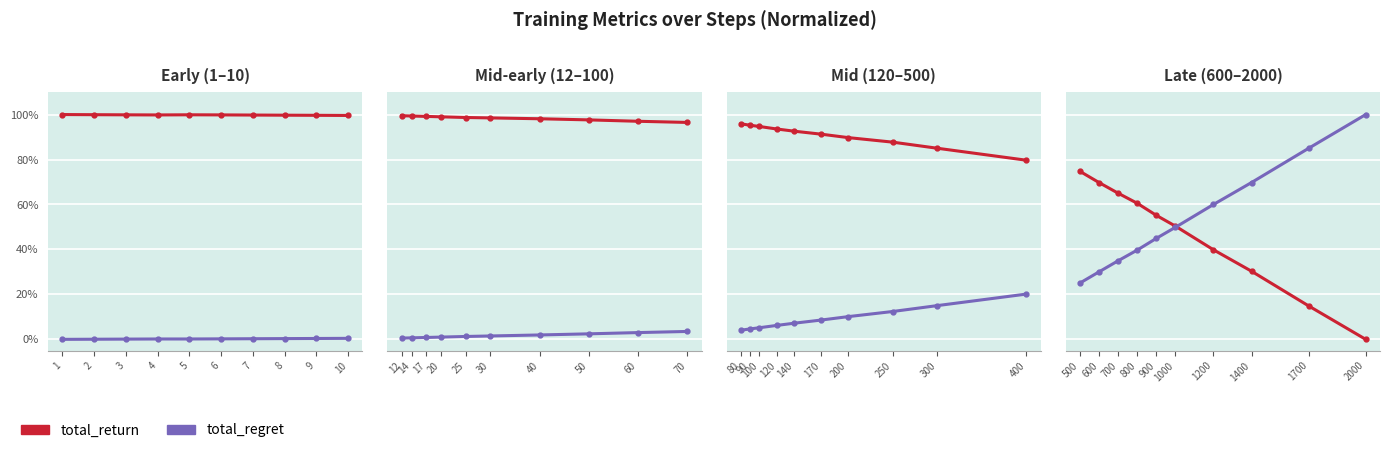

What is the value of the total_regret point at the 8th from the left?

69.8